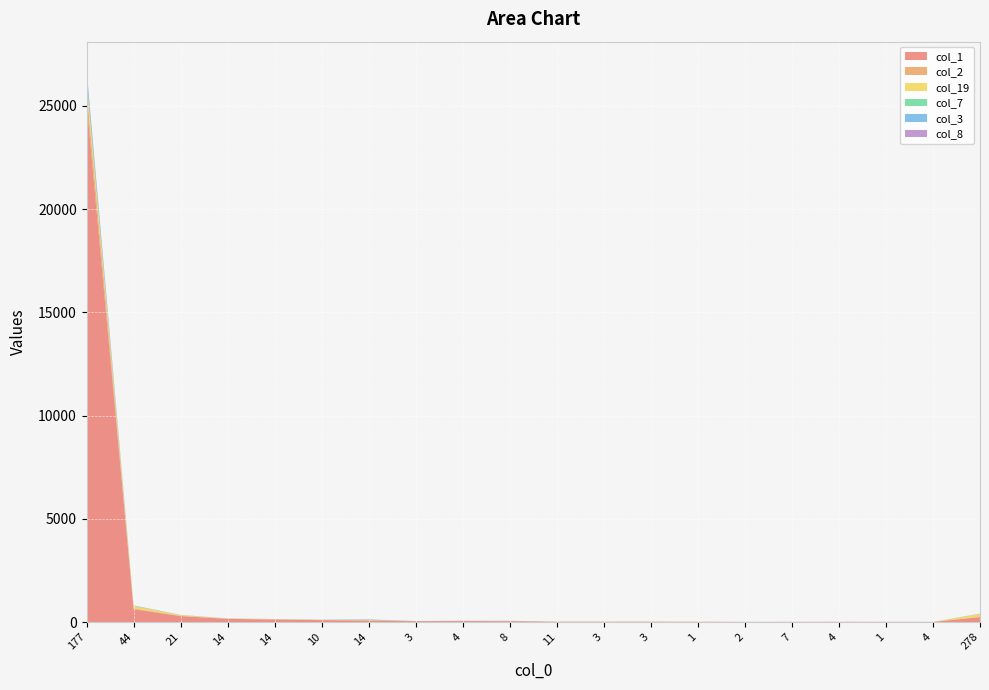

Reading left to right, list all the values displayed in this chart.

col_1: 177=25118	44=619	21=283	14=152	14=117	10=91	14=66	3=38	4=46	8=39	11=10	3=13	3=12	1=12	2=5	7=7	4=11	1=7	4=5	278=237
col_2: 177=668	44=34	21=17	14=6	14=8	10=6	14=17	3=3	4=0	8=5	11=2	3=1	3=6	1=0	2=1	7=0	4=0	1=0	4=0	278=9
col_19: 177=520	44=122	21=37	14=9	14=13	10=9	14=11	3=1	4=3	8=2	11=3	3=1	3=2	1=2	2=0	7=0	4=0	1=1	4=0	278=144
col_7: 177=52	44=8	21=2	14=1	14=2	10=3	14=12	3=5	4=3	8=4	11=1	3=1	3=0	1=0	2=0	7=1	4=0	1=0	4=2	278=7
col_3: 177=372	44=12	21=4	14=2	14=5	10=4	14=7	3=1	4=4	8=2	11=3	3=0	3=0	1=0	2=0	7=0	4=0	1=0	4=1	278=4
col_8: 177=42	44=8	21=3	14=4	14=0	10=3	14=12	3=2	4=6	8=7	11=0	3=0	3=0	1=0	2=0	7=0	4=0	1=0	4=0	278=4